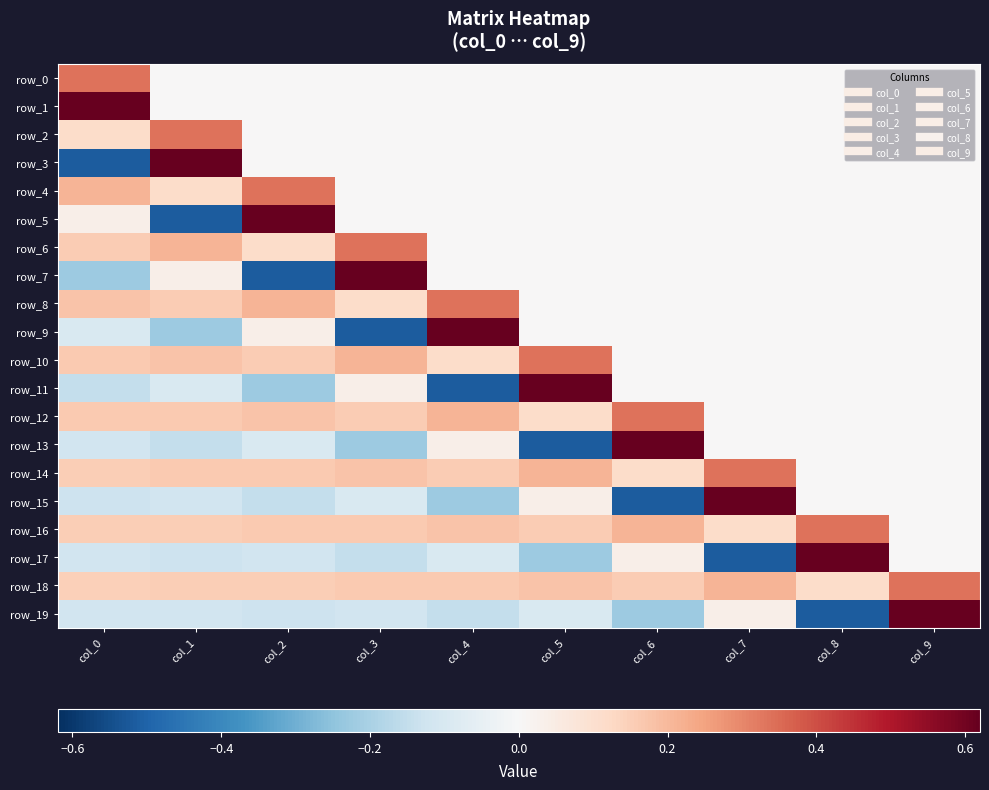

Rank the categories by row_14 value from lowest to highest.

col_8, col_9, col_6, col_0, col_4, col_2, col_1, col_3, col_5, col_7